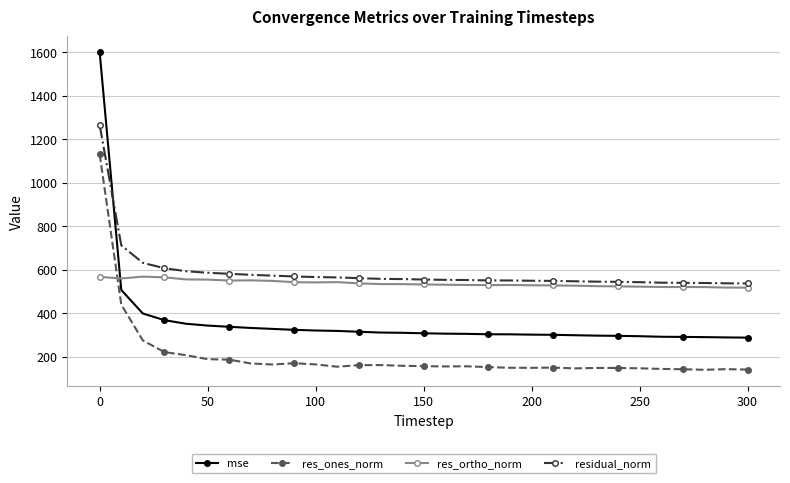

List the series in order of their peak value, highest first.

mse, residual_norm, res_ones_norm, res_ortho_norm